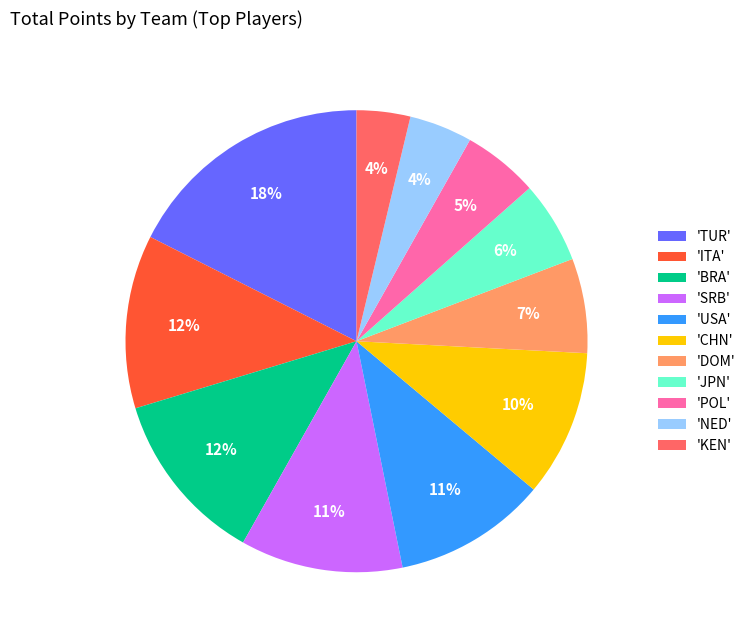

Count the number of slices in the pie.

11